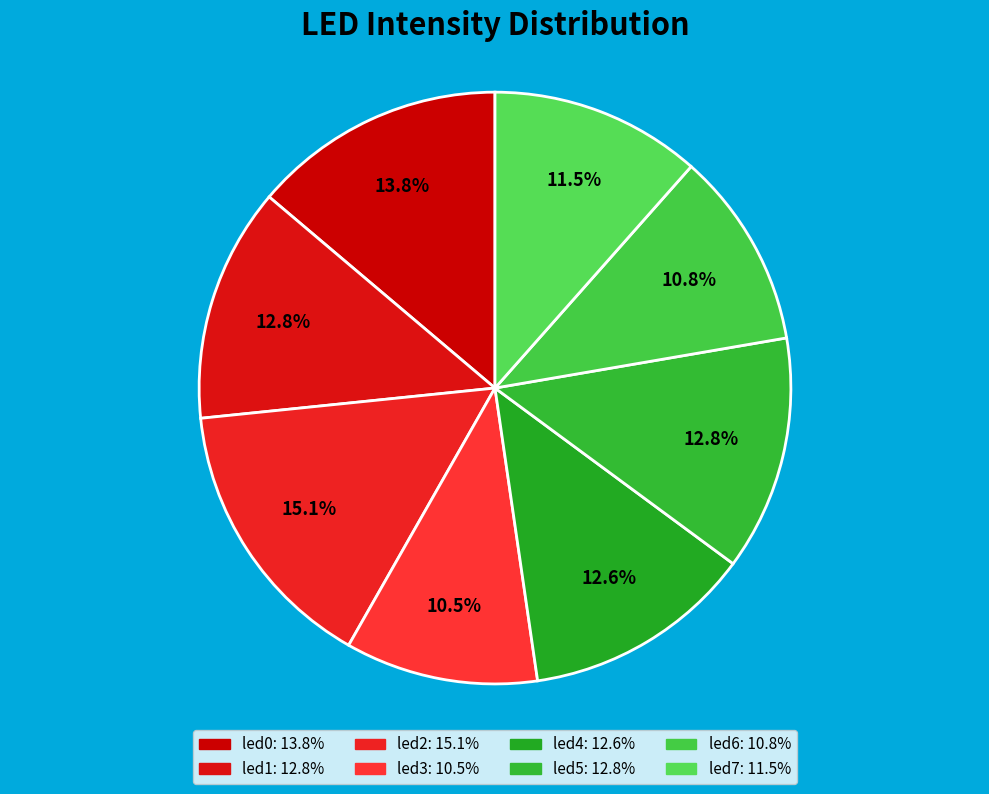

What portion of the pie excludes led5?

87.2%